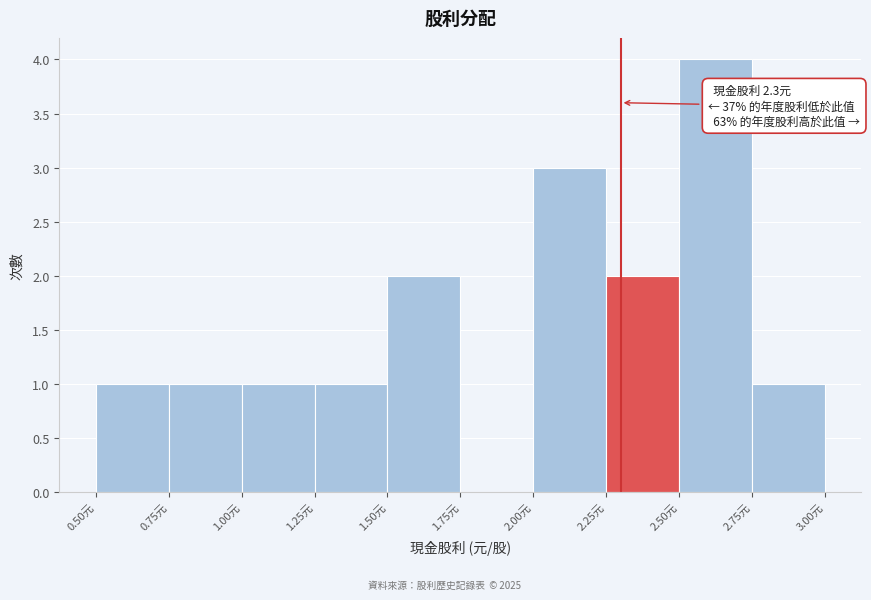

Over which range of the x-axis is the bar tallest?

2.50 to 2.75